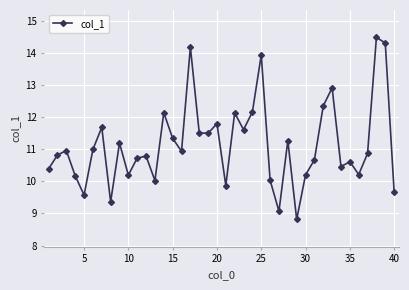

What is the value of the 29th point from the left?

8.8